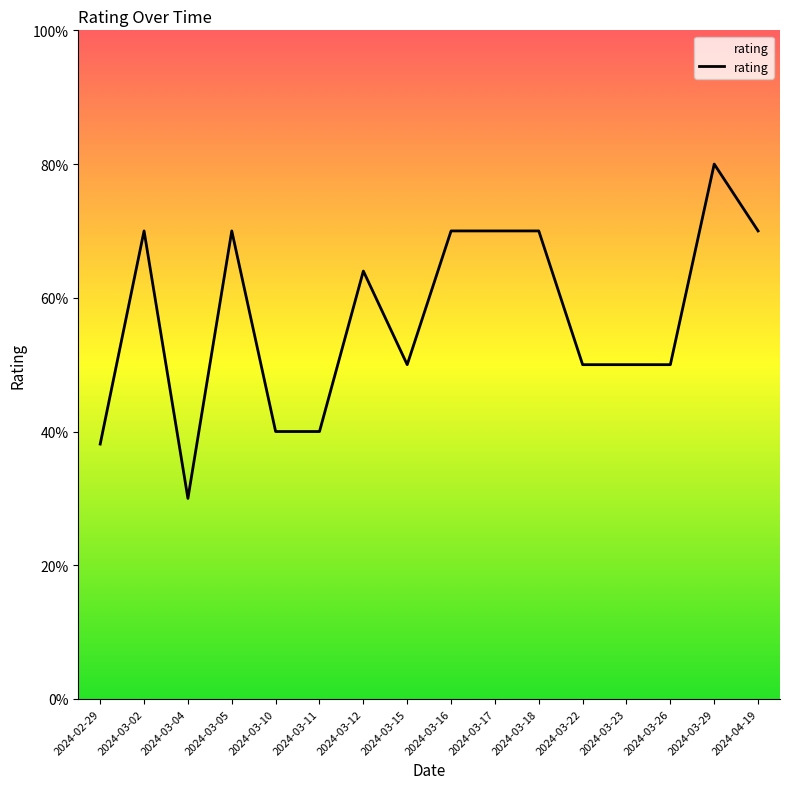

Approximately how many times larger is the value at 2024-03-22 compared to 2024-02-29?

1.3